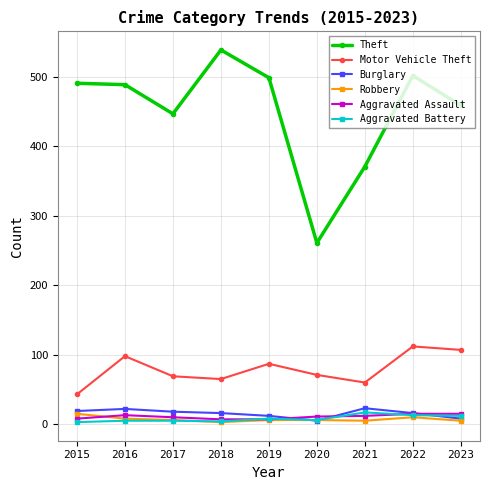

Which series changed the most between 2018 and 2021?

Theft